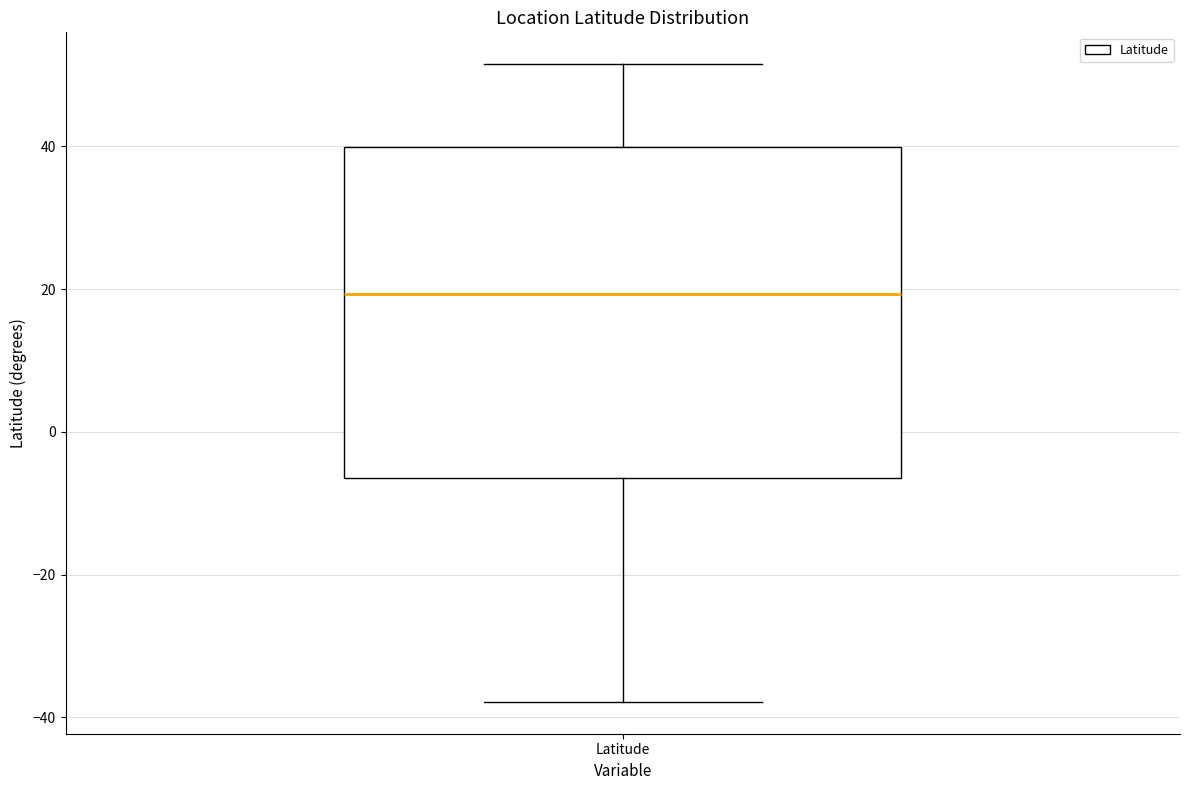

Transcribe this box plot: give where the median line is, the range the box spans, and where the two whiskers end, as read against the y-axis. The values are not printed on the chart, so give them approximately, as read against the axis.

median 20, box -6 to 40, whiskers -38 to 52